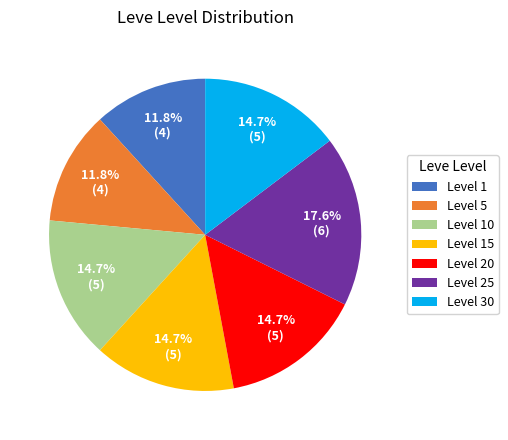

What percentage is the Level 20 slice, to the nearest percent?

15%